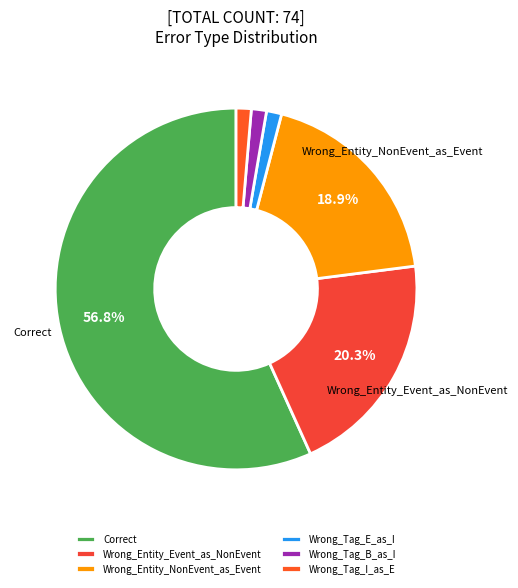

How many segments does this pie chart have?

6